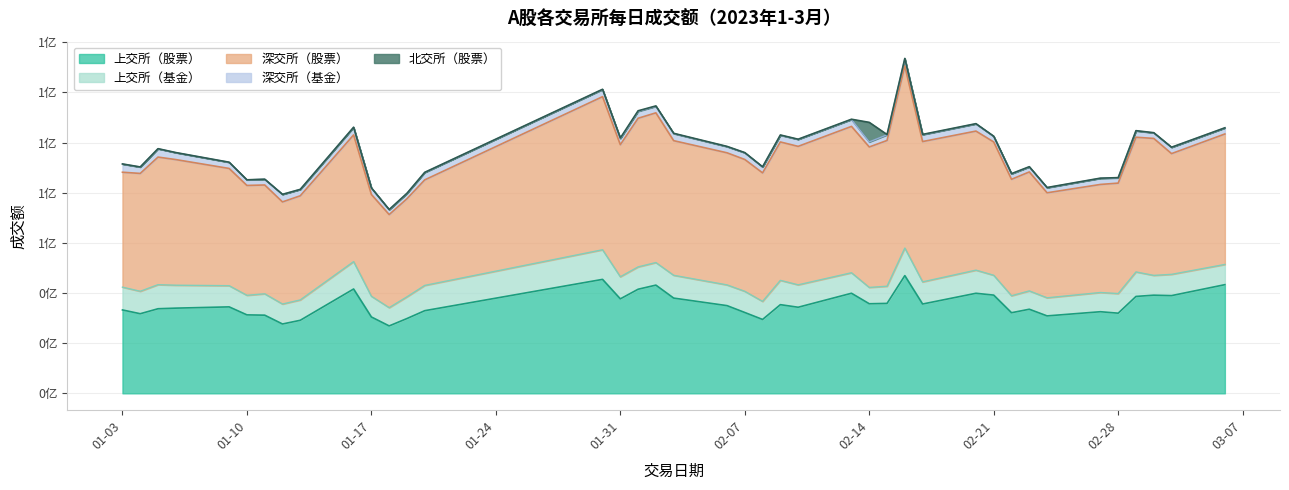

What are all the series names shown in the legend?

上交所（股票）, 上交所（基金）, 深交所（股票）, 深交所（基金）, 北交所（股票）